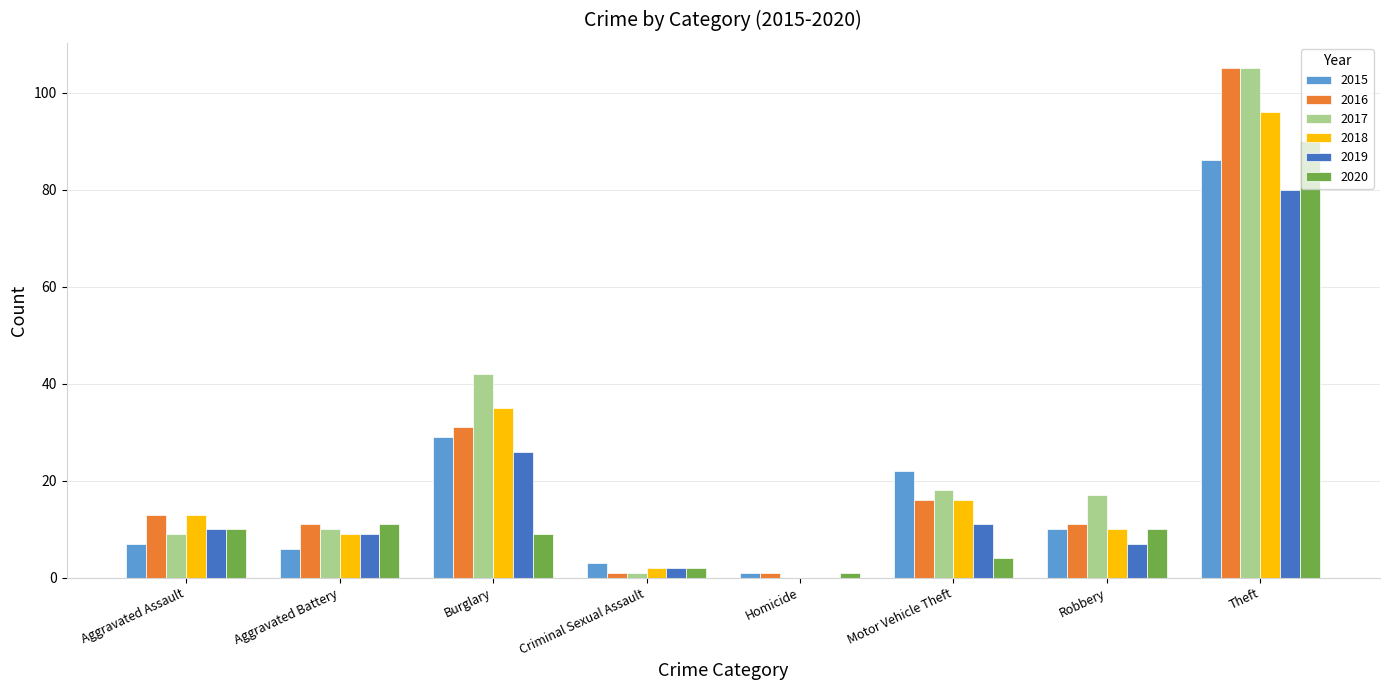

The value of 2020 at Burglary is 9. True or false?

True